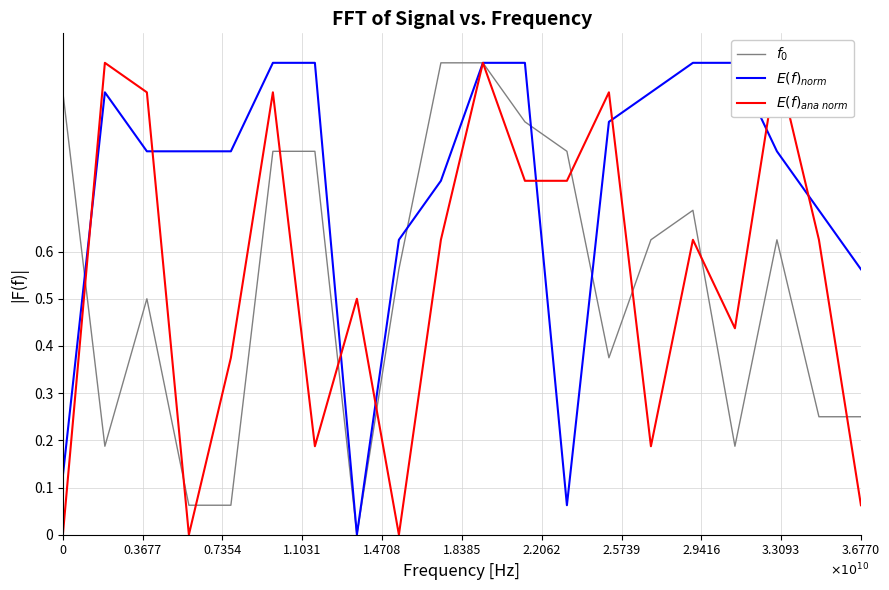

Where do $E(f)_{ana\ norm}$ and $f_0$ first cross each other?

0 and 0.3677